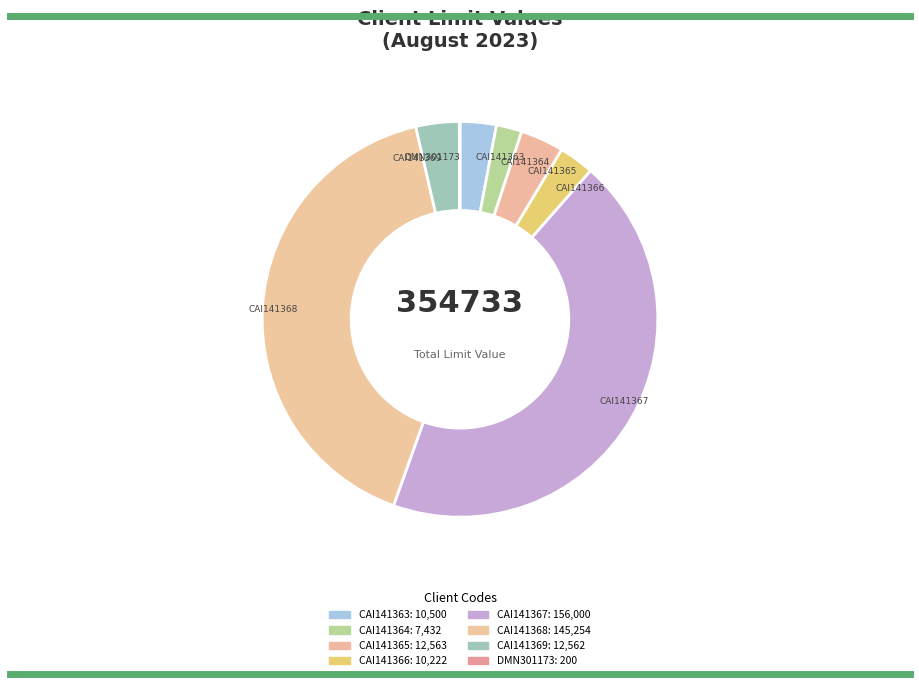

To the nearest percent, what is the combined percentage of CAI141368 and CAI141367?

85%